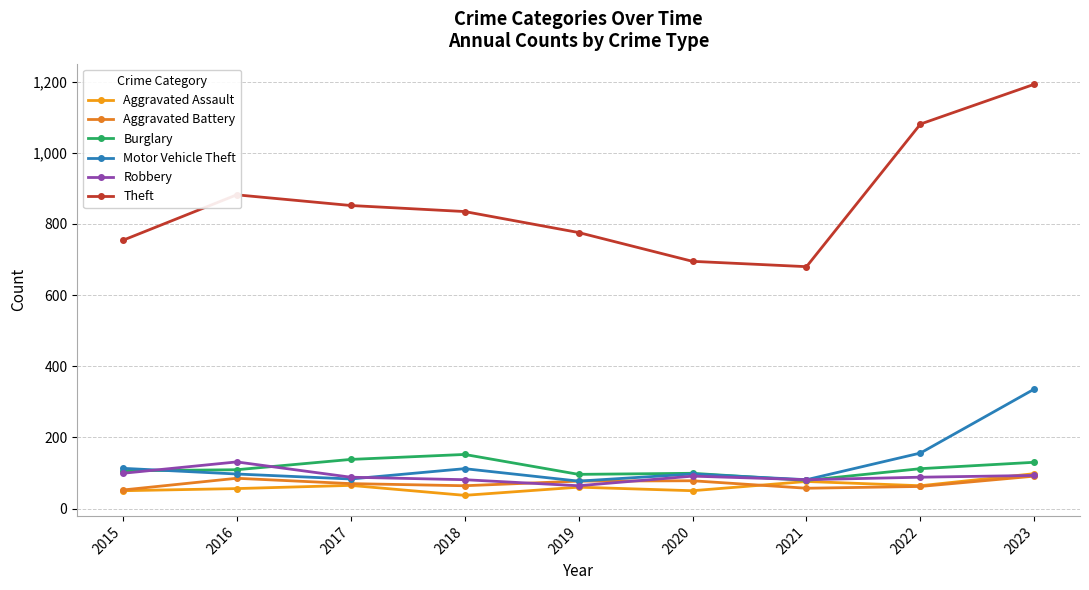

What is the difference between the maximum and minimum values in the Theft series?

513